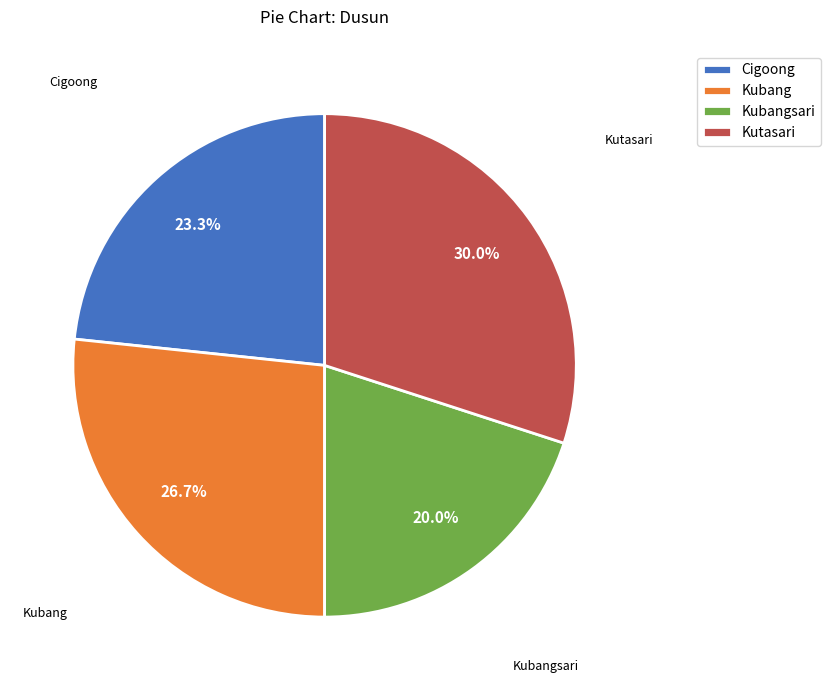

To the nearest percent, what is the difference between the largest and smallest slice percentages?

10%